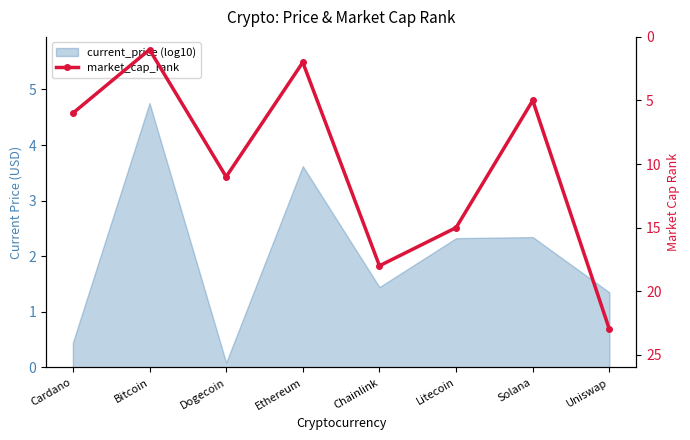

How many data points does each series have?

8